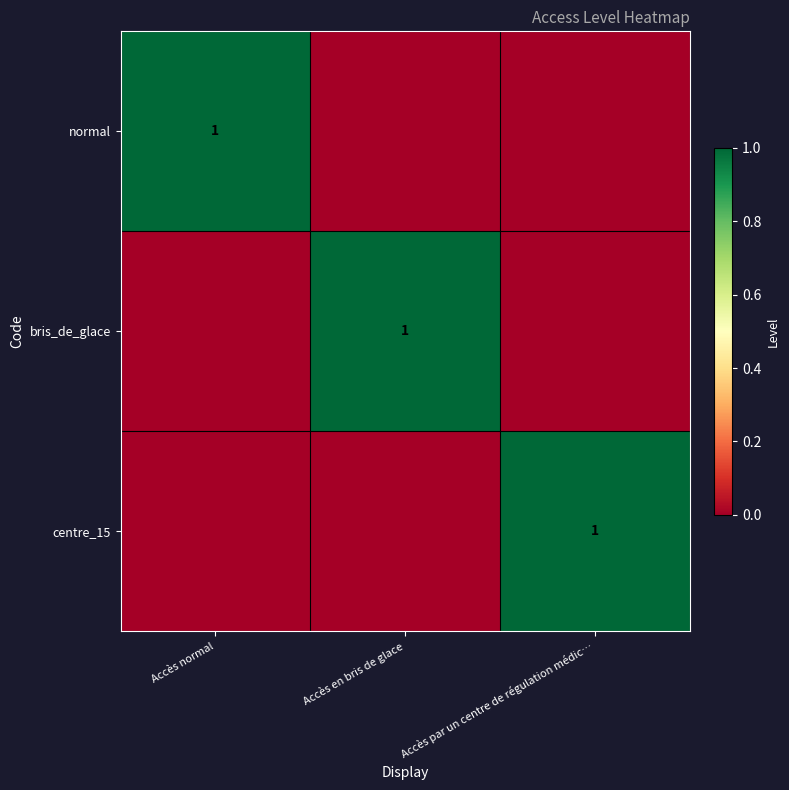

The value of normal at Accès normal is 0. True or false?

False